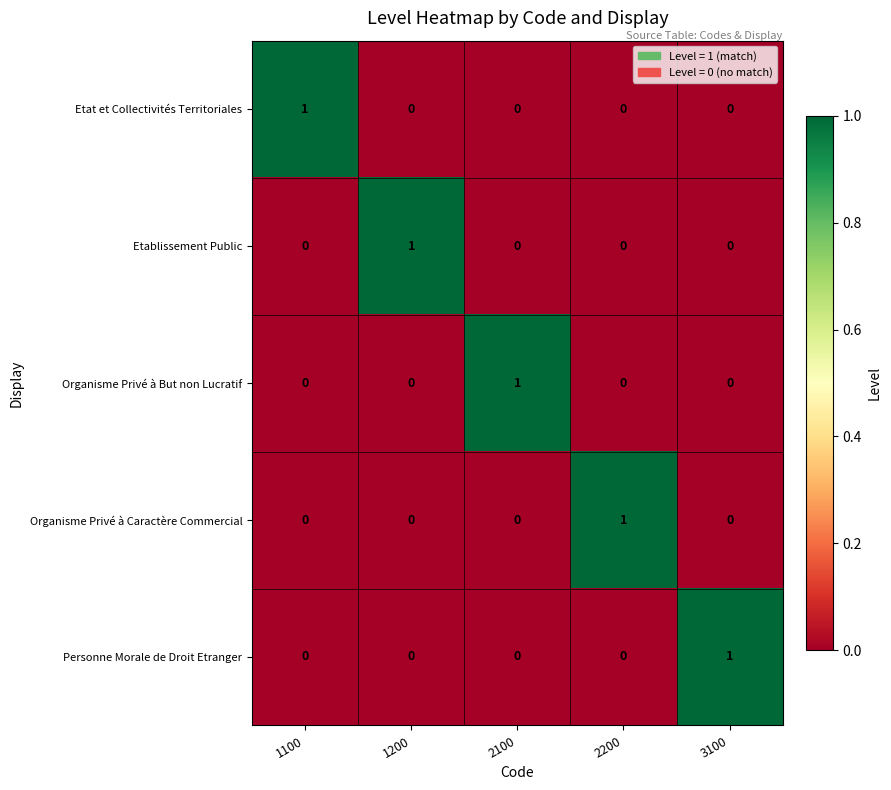

At which label does Etat et Collectivités Territoriales reach its peak?

1100